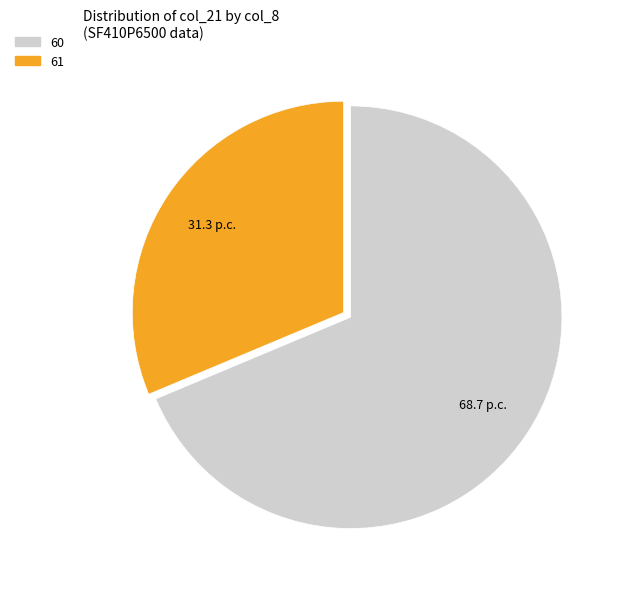

What is the ratio of the value at 60 to the value at 61?

2.2